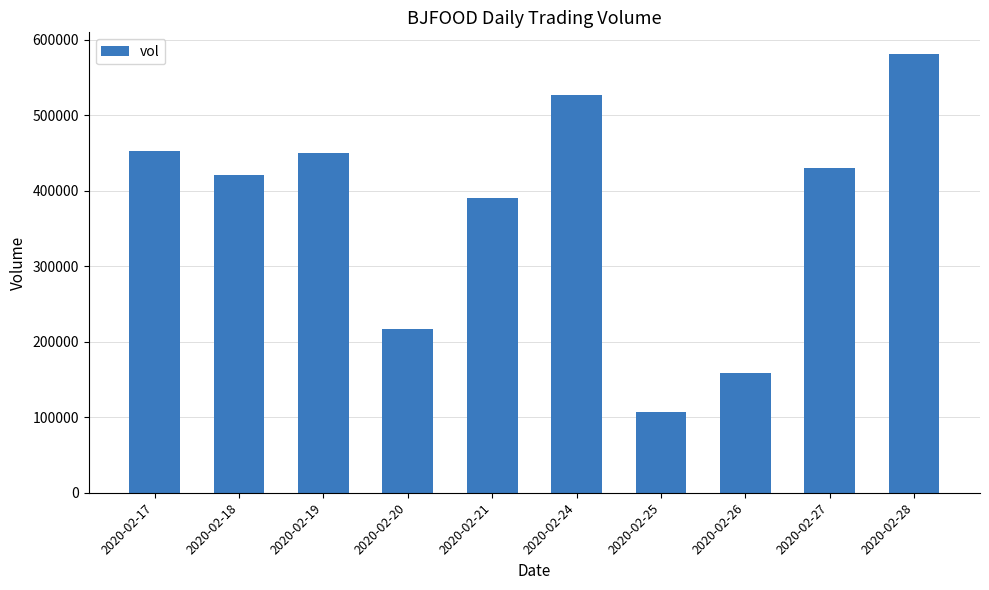

How many series are shown in this chart?

1